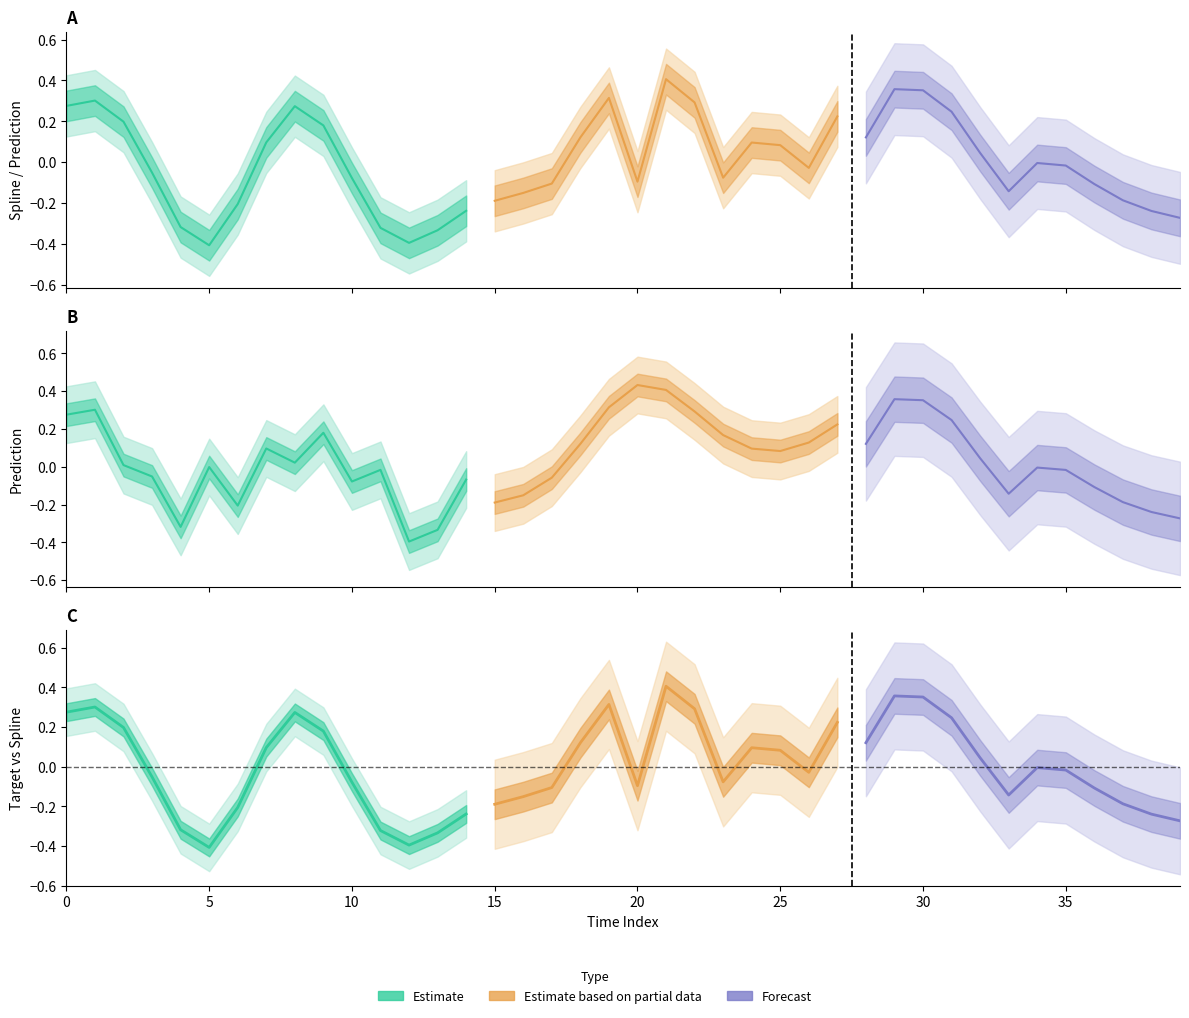

Between 13 and 16, which is larger?

16